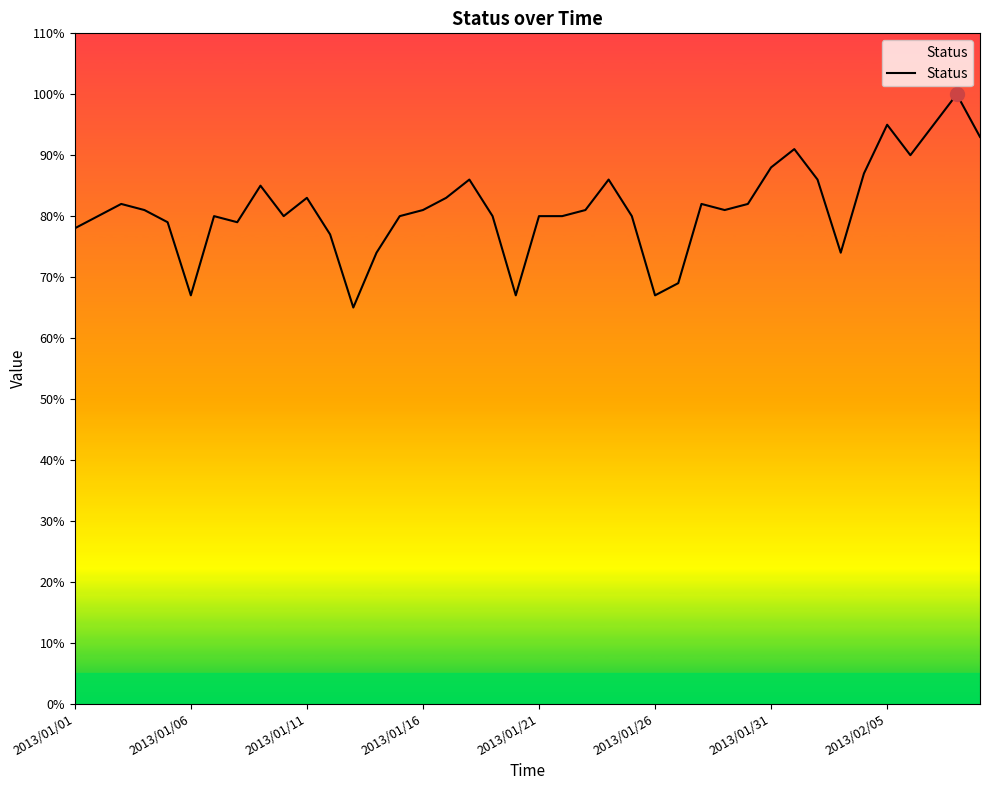

What is the smallest value displayed?

65